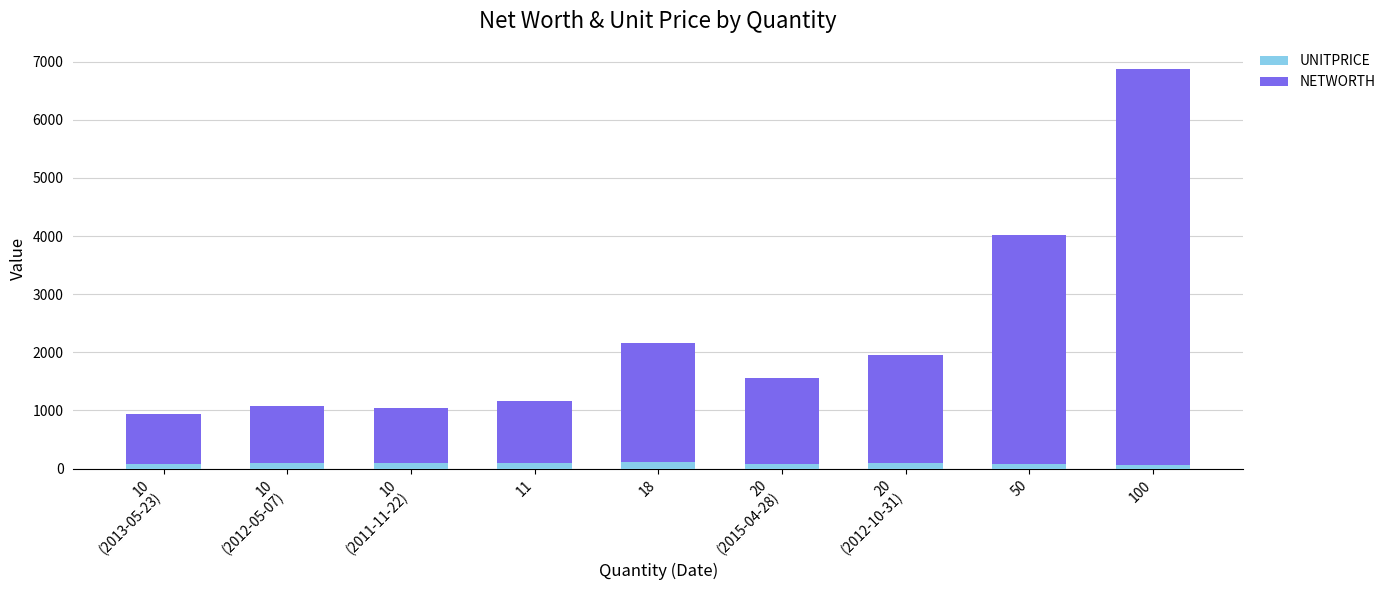

At which category is the sum across all series the highest?

100